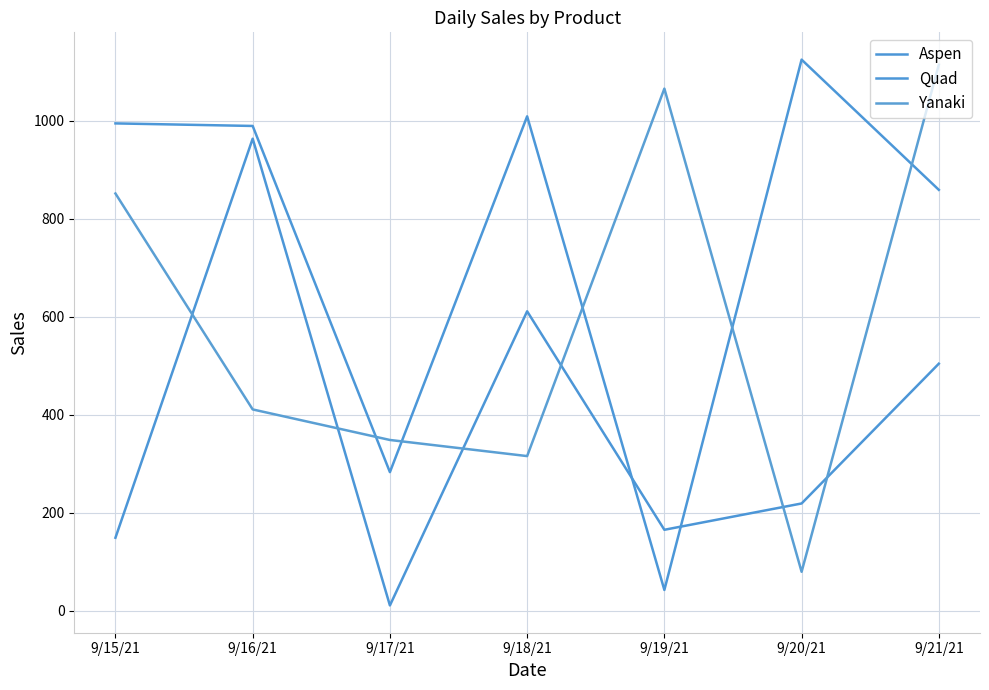

What is the average value of the Aspen series?

374.9